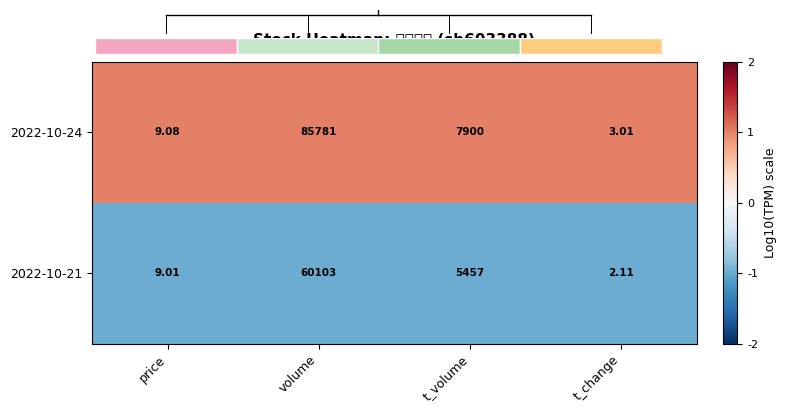

Is it true that 2022-10-24 equals 1.7 at t_volume?

False